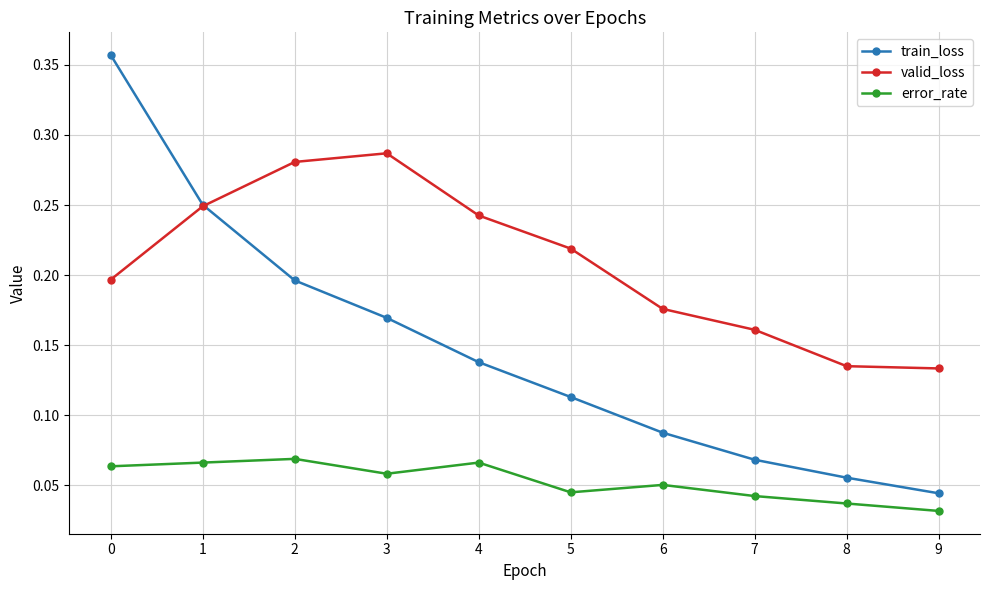

How many intersections are there between valid_loss and train_loss?

1